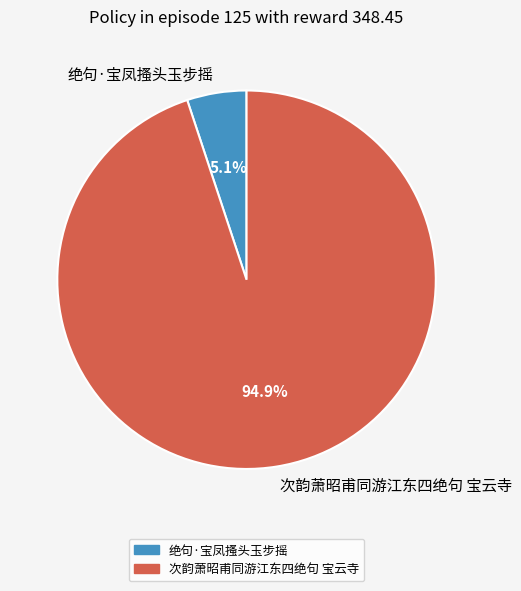

Rank the categories by value from highest to lowest.

次韵萧昭甫同游江东四绝句 宝云寺, 绝句·宝凤搔头玉步摇